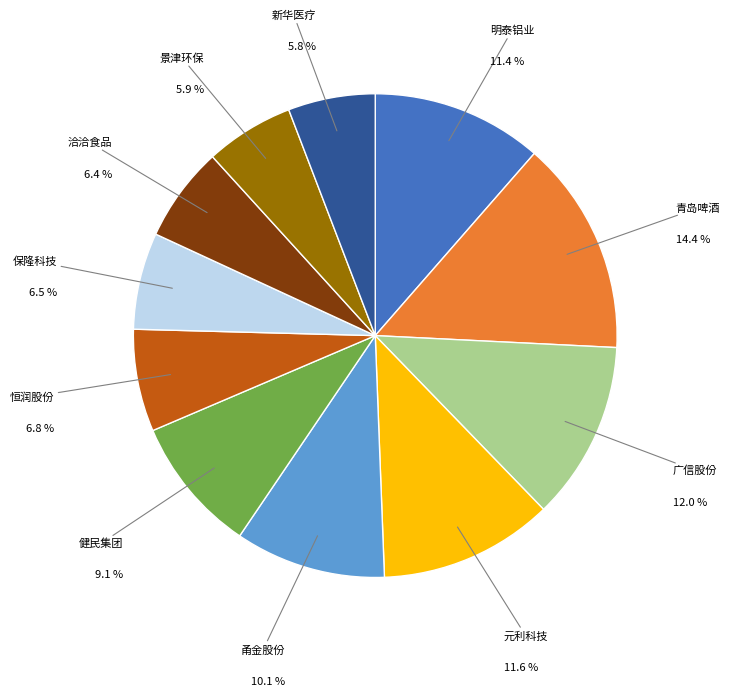

Does any single category account for the majority?

No